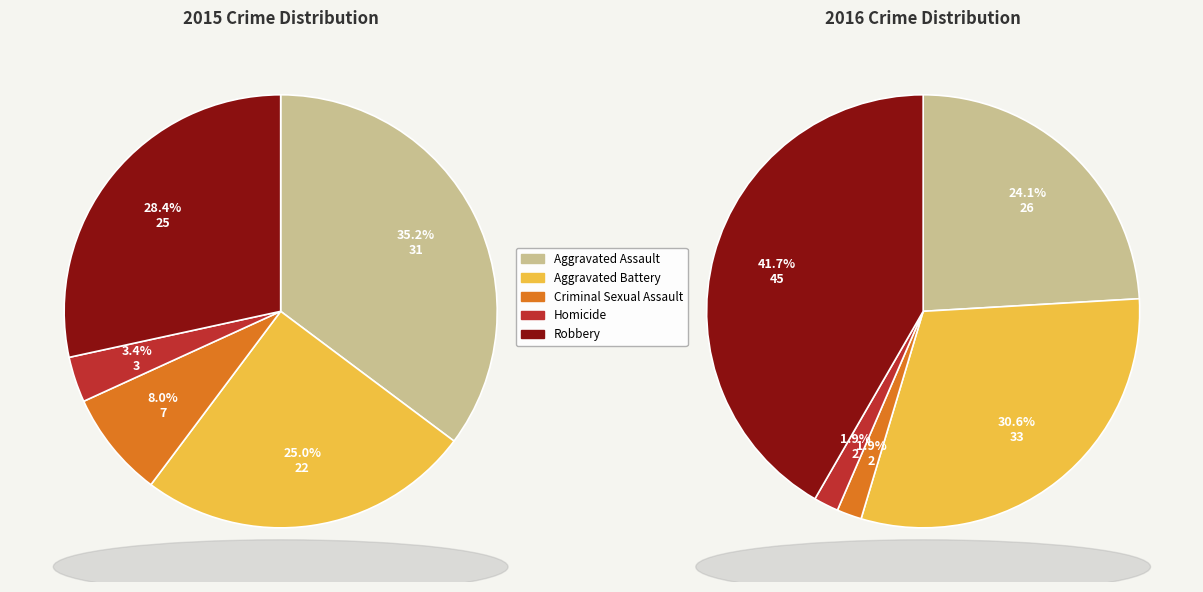

How many slices are in this pie chart?

5